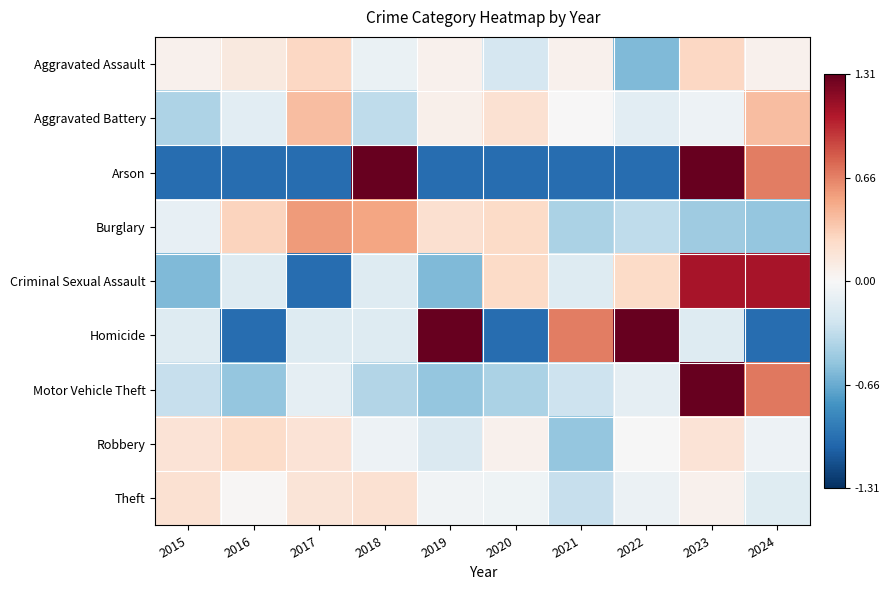

What is the greatest value displayed?

4.0